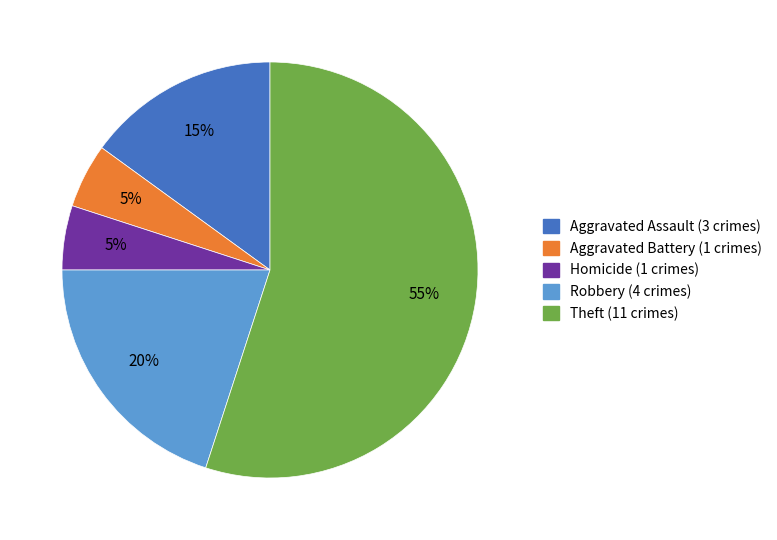

Does any single category account for the majority?

Yes